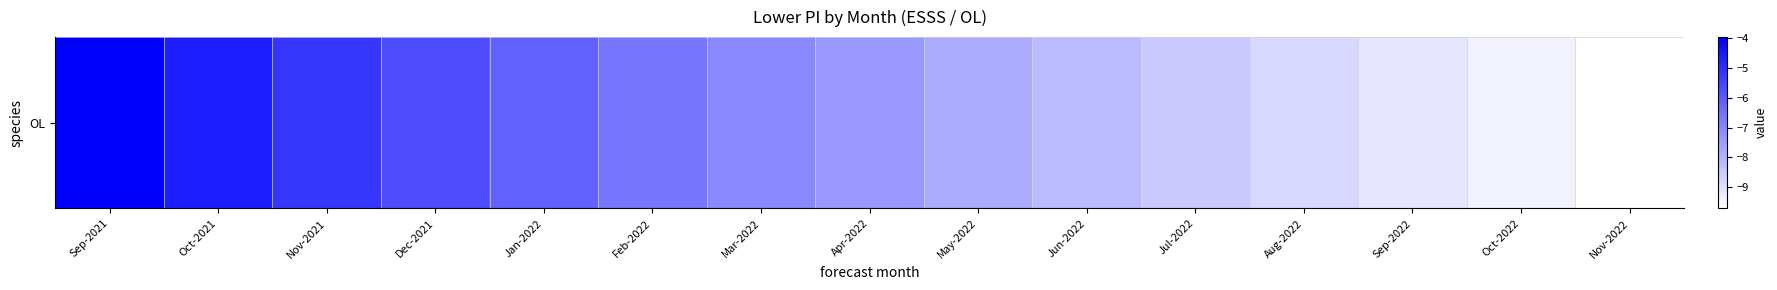

What is the average value?

-7.2